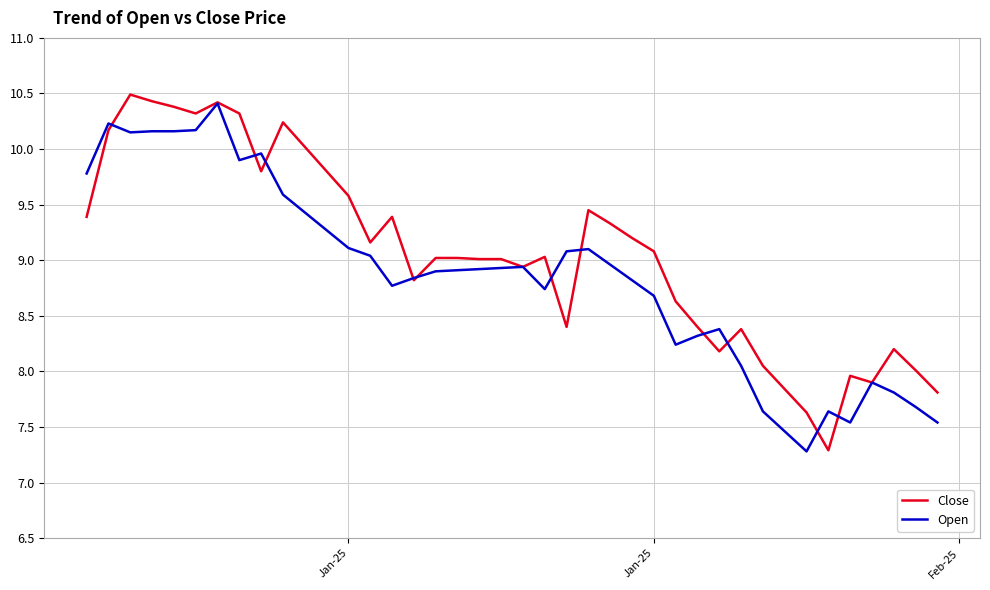

What is the smallest value displayed?

7.3